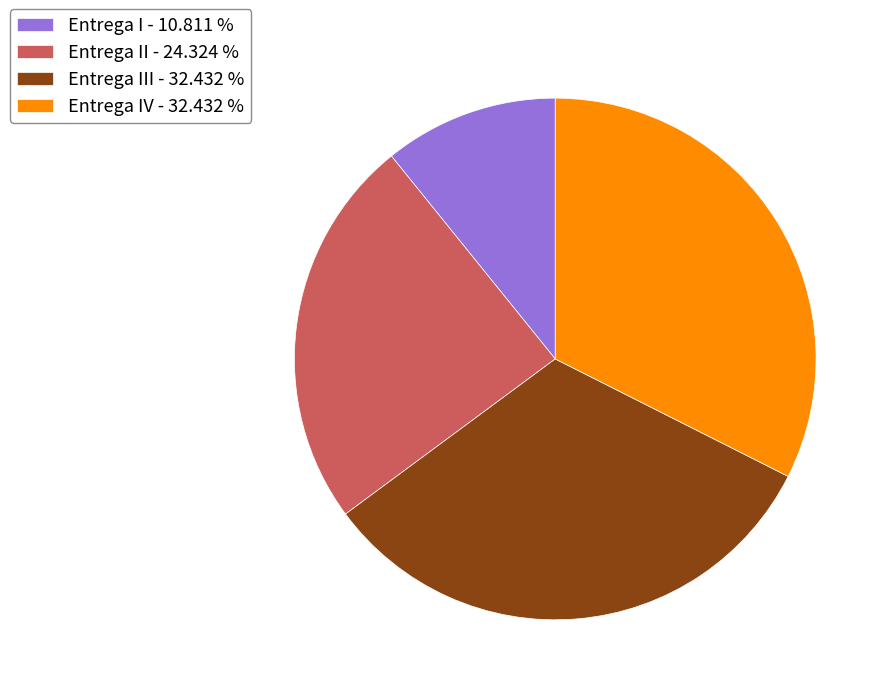

Which slice is the smallest?

Entrega I - 10.811 %